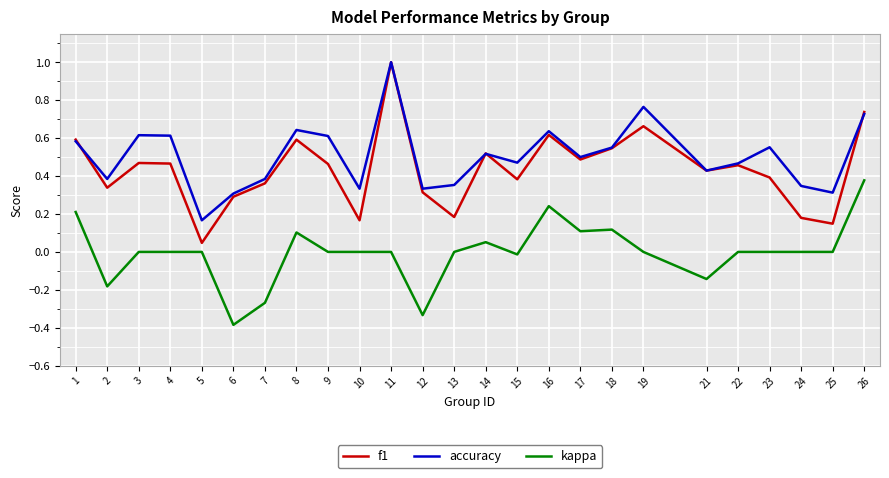

True or false: accuracy has more than 1 points higher than both neighbors.

True